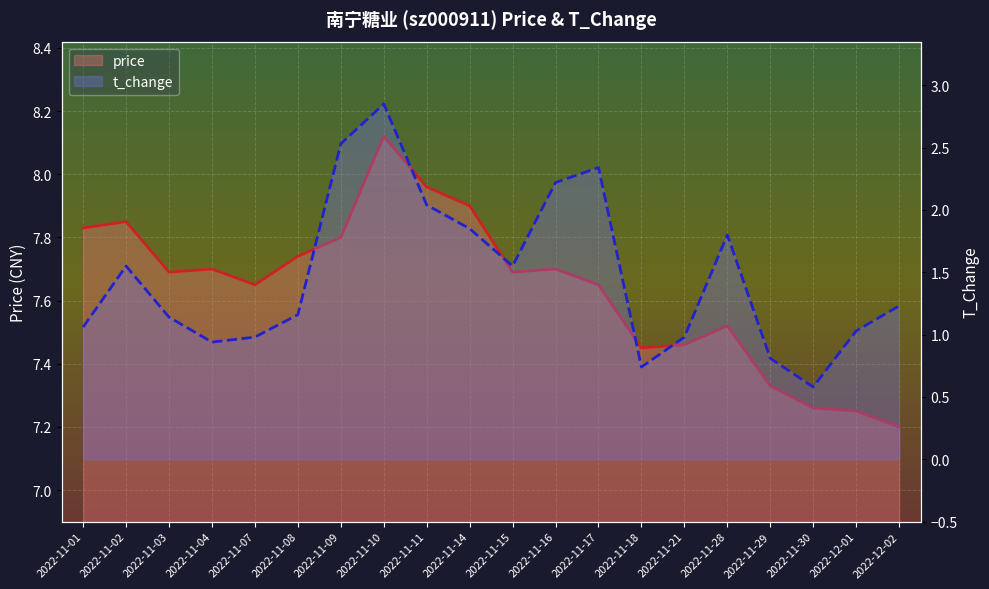

Which series has the largest total across all categories?

price